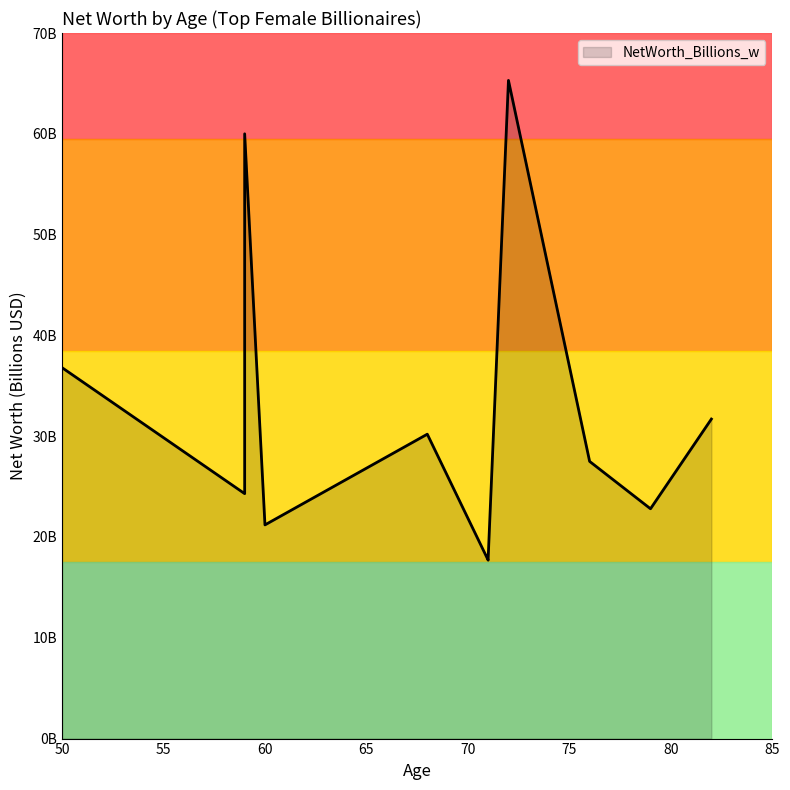

True or false: the data shows 31.7 at 82.

True